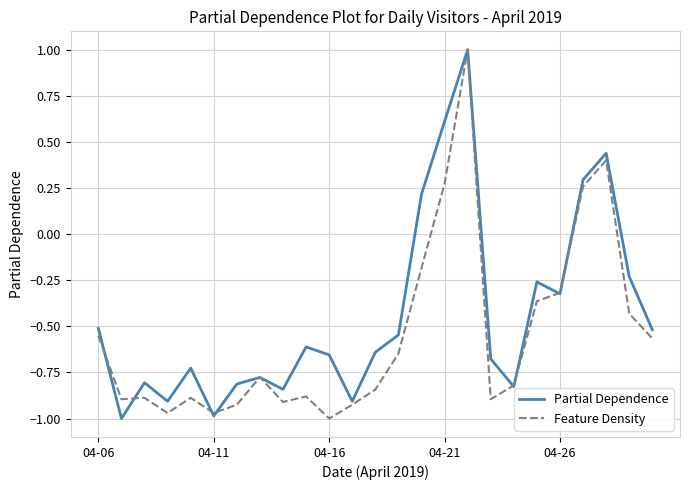

Which series has the largest total across all categories?

Partial Dependence